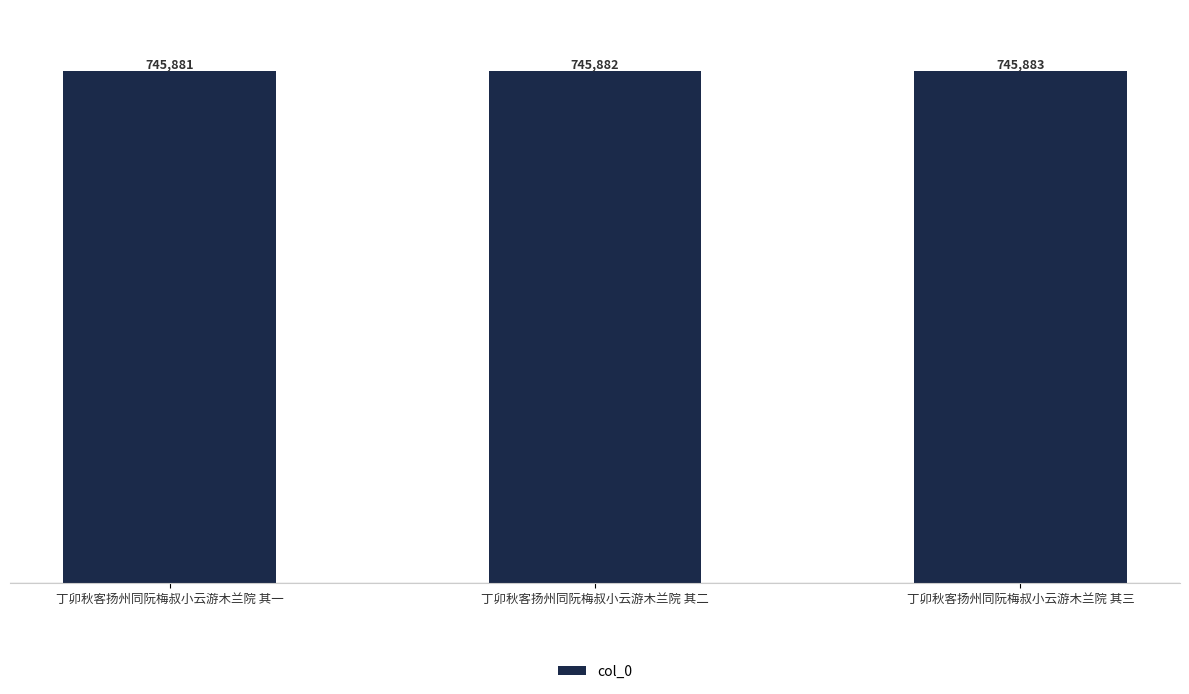

What is the change in value from 丁卯秋客扬州同阮梅叔小云游木兰院 其一 to 丁卯秋客扬州同阮梅叔小云游木兰院 其二?

+1